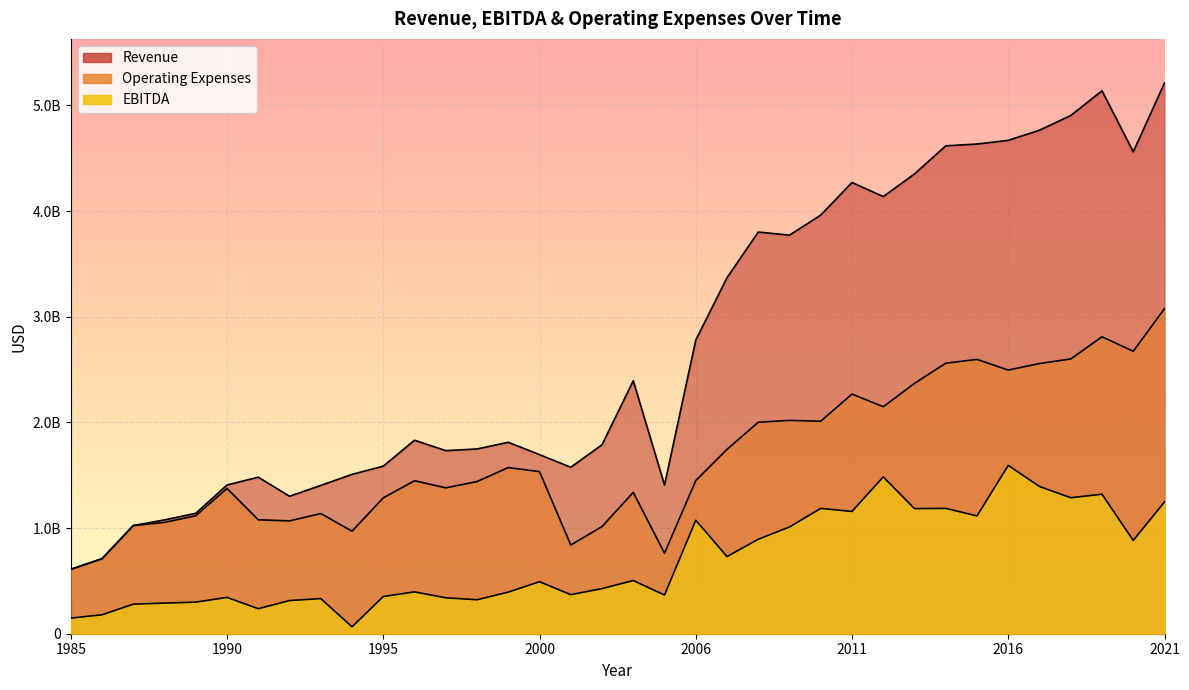

The value of EBITDA at 1986 is 265717724. True or false?

False